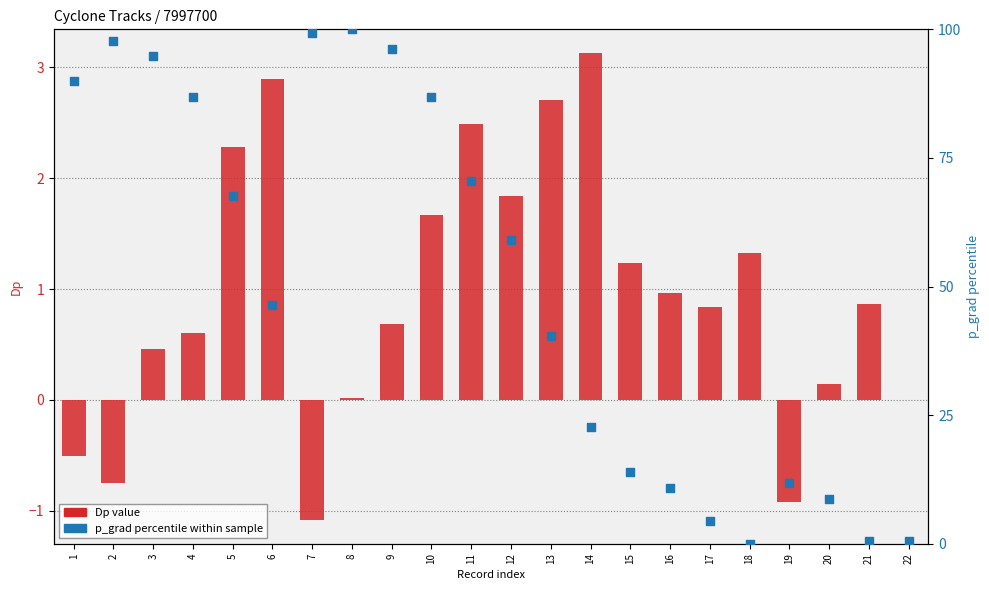

Is the value of Dp (primary) at 19 greater than the value of p_grad percentile within sample at 18?

No